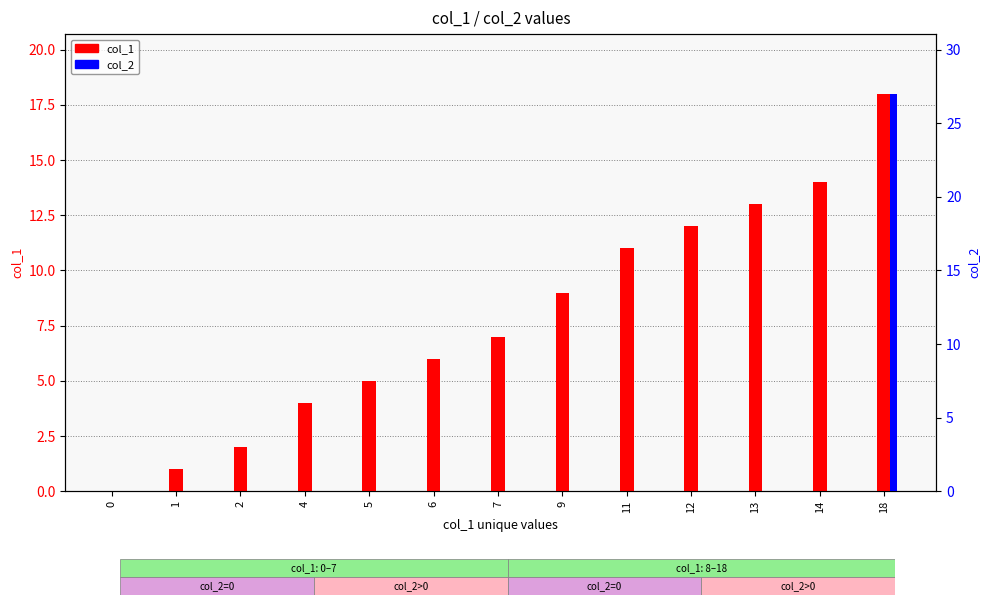

True or false: col_2 value has a value of 0 at 9.

True